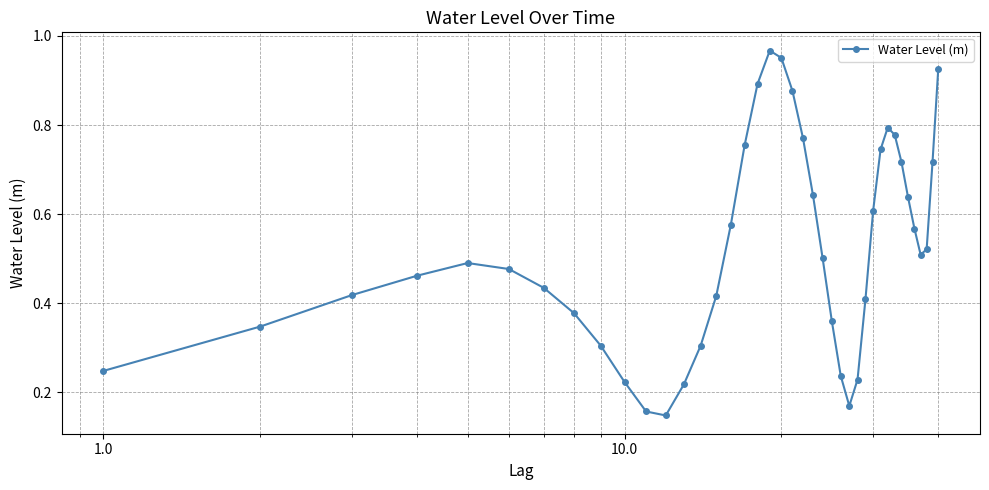

How many data points does each series have?

40